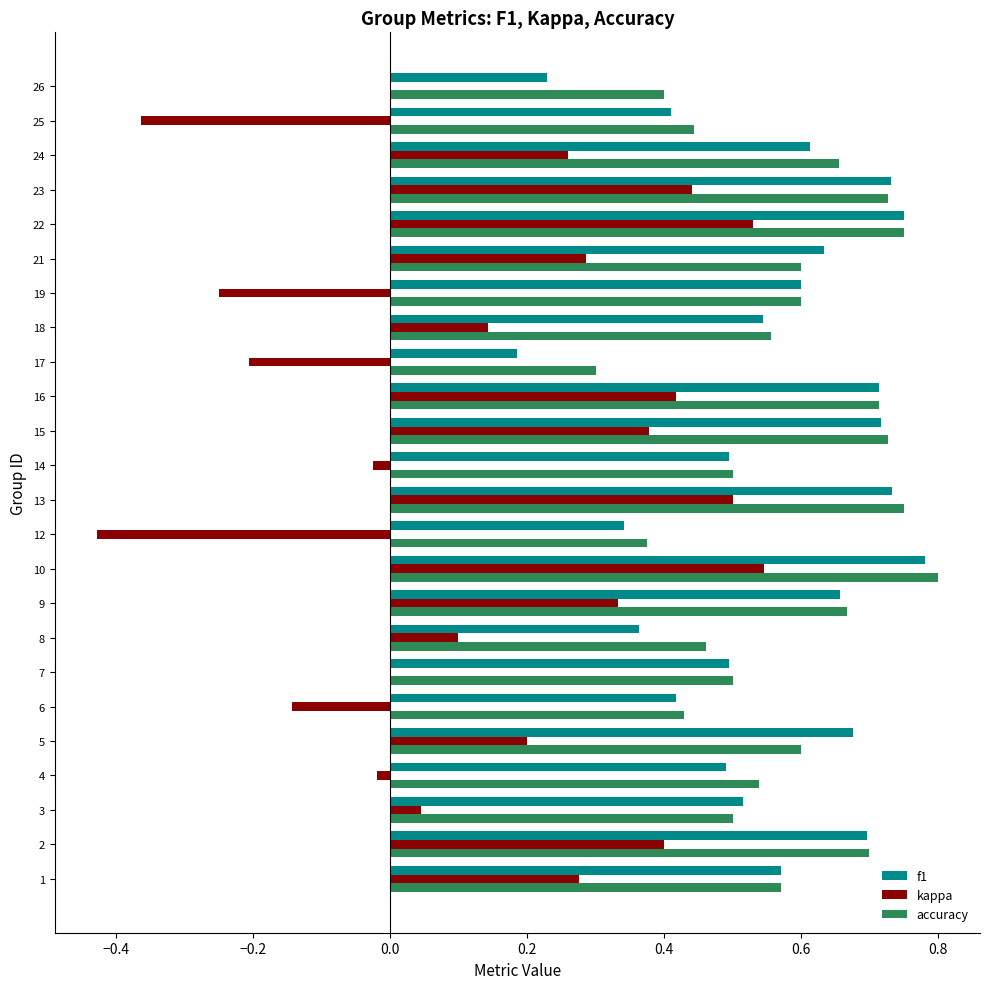

Count the accuracy values in the range 0 to 1.

24